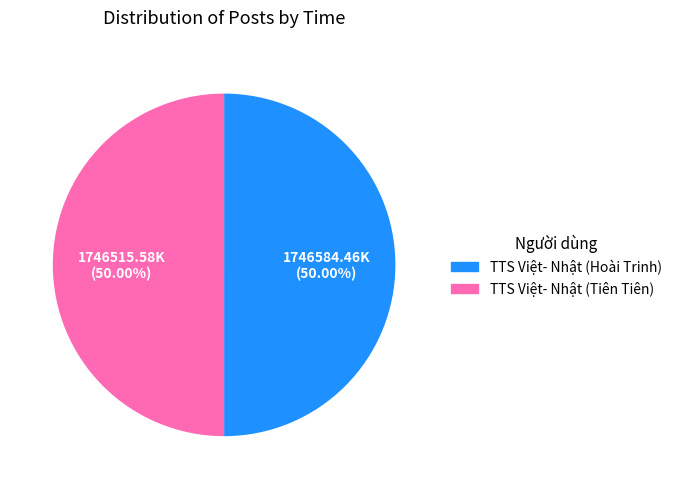

The TTS Việt- Nhật (Tiên Tiên) slice represents 50% of the pie. True or false?

True